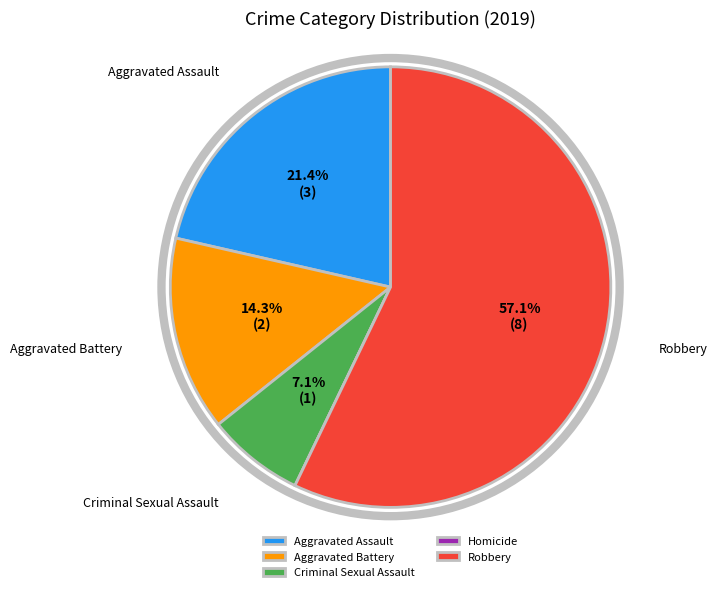

Which slice is the largest?

Robbery